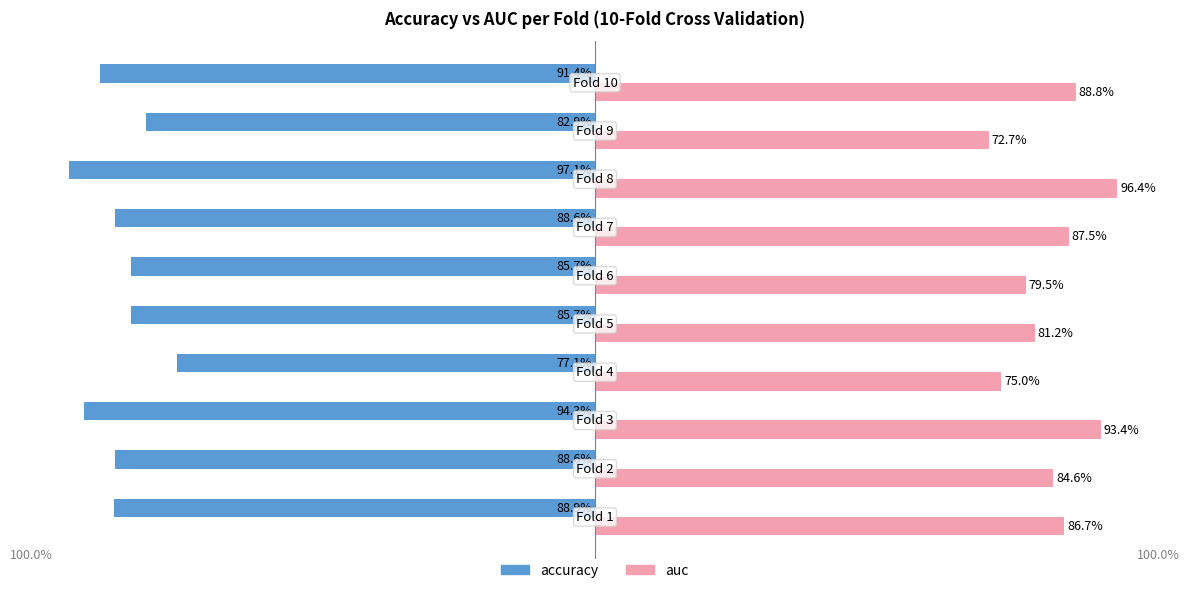

What are all the series names shown in the legend?

accuracy, auc